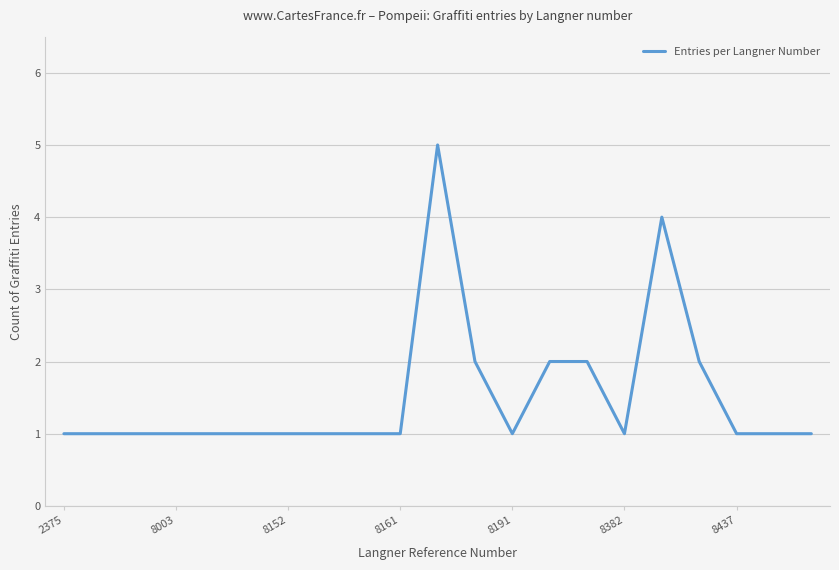

What is the greatest value displayed?

5